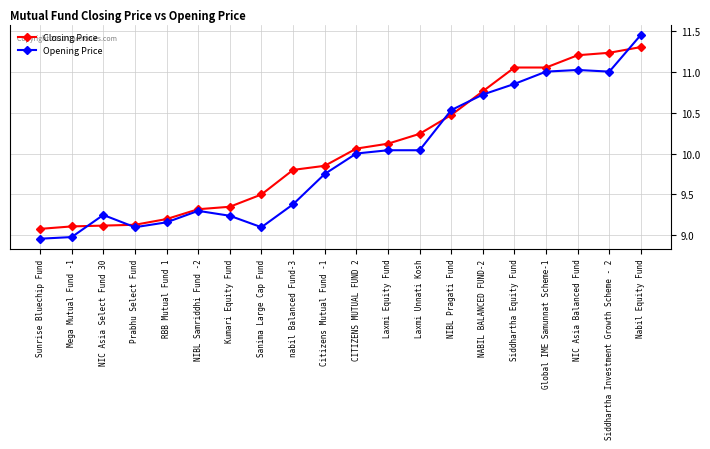

How many data points does each series have?

20